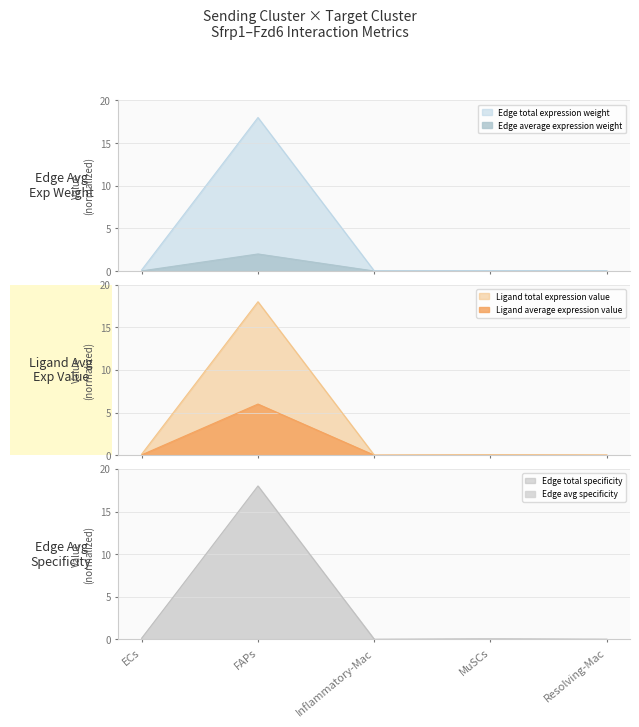

What is the value of the Edge total specificity point at the 1st from the left?

0.1